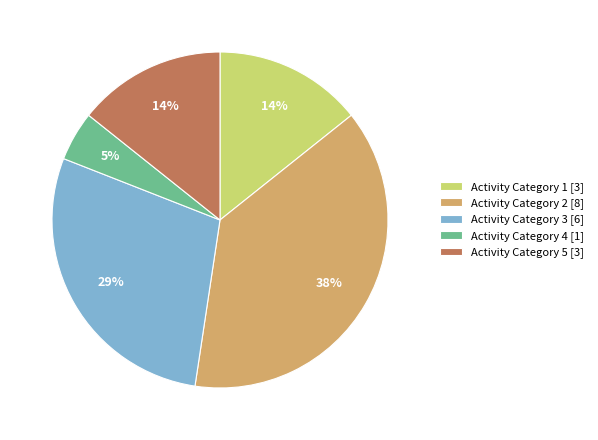

How many slices are in this pie chart?

5